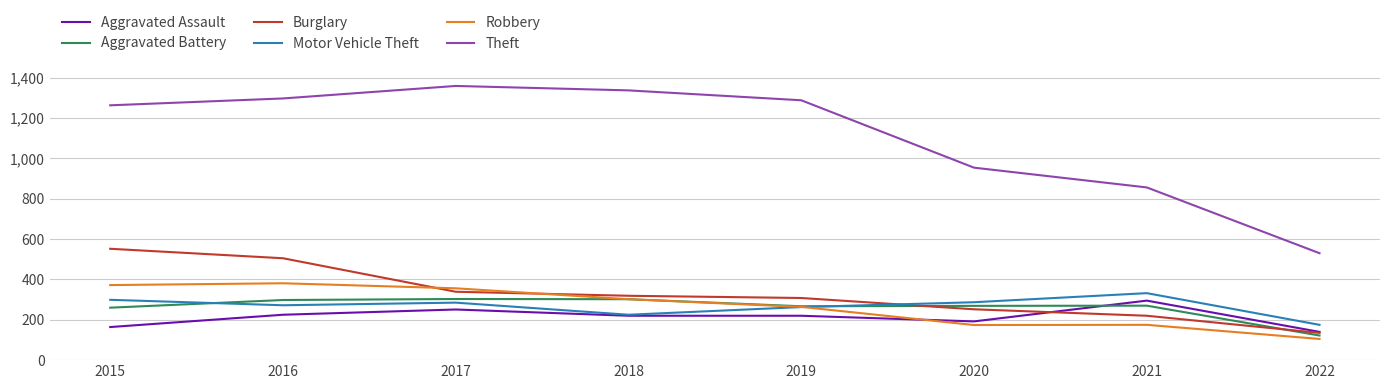

The Aggravated Assault series shows 164 at 2015. True or false?

True